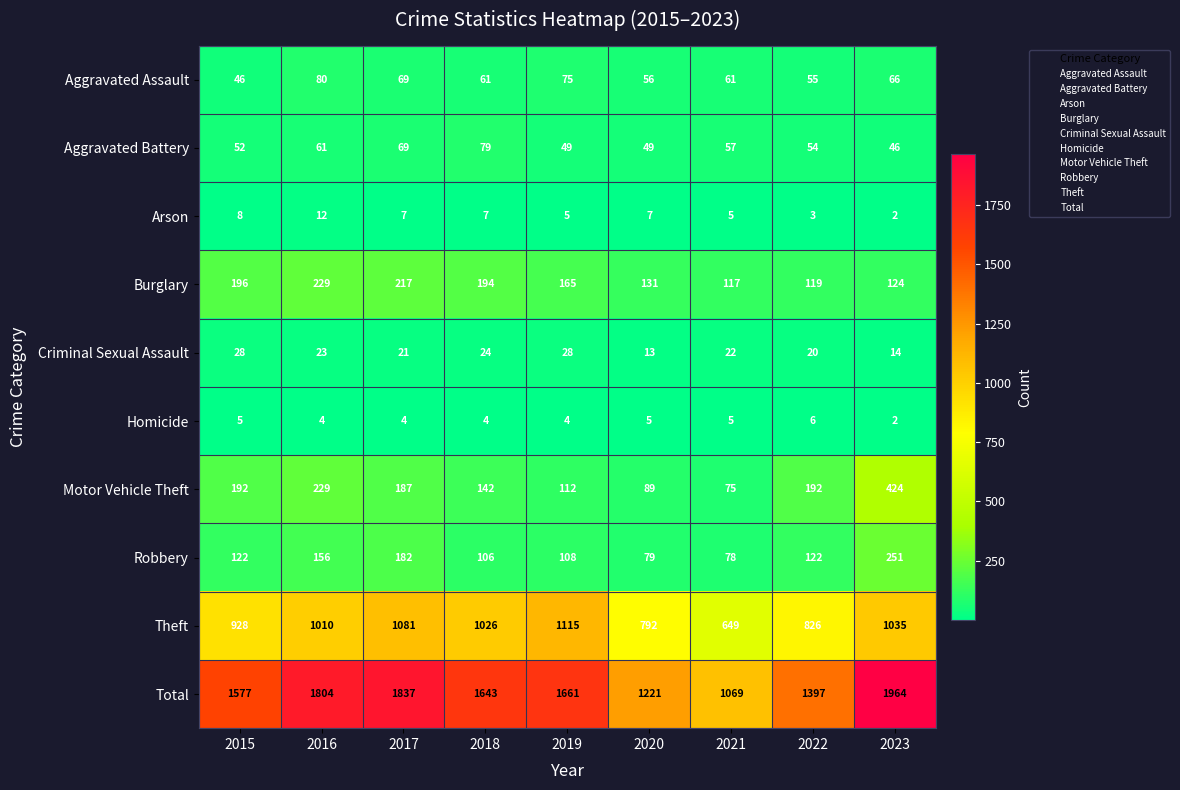

Which series has the largest total across all categories?

Total